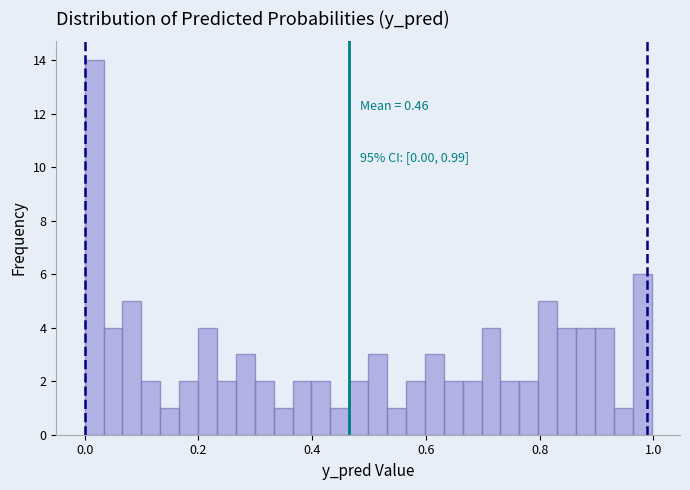

Around what value on the x-axis is the tallest bar? Give the approximate position of its centre, as read against the axis.

0.02